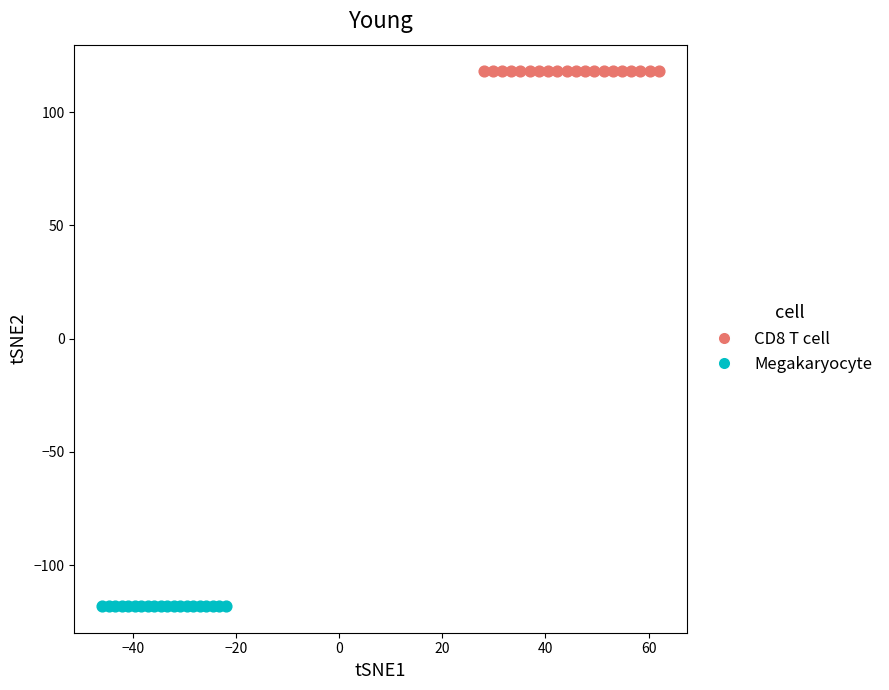

Which series reaches the minimum Y coordinate?

Megakaryocyte